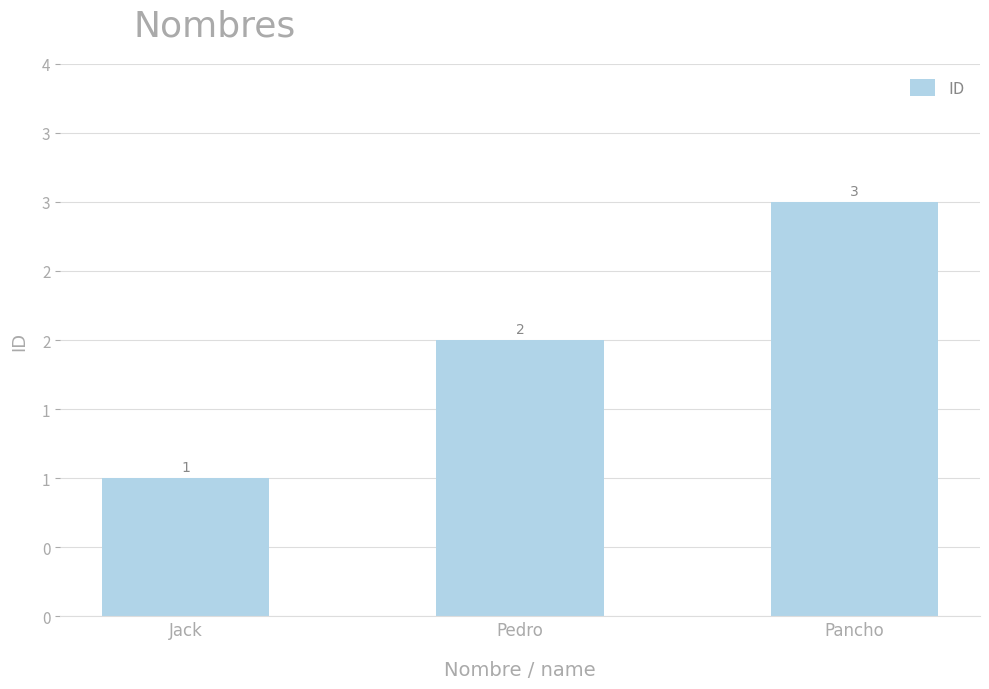

Rank the categories by value from lowest to highest.

Jack, Pedro, Pancho